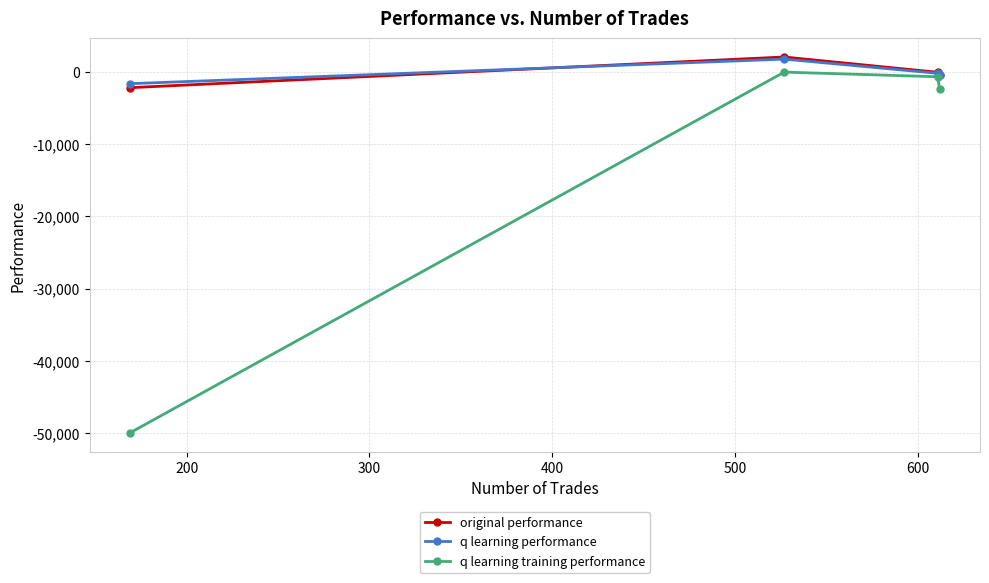

What is the average value of the original performance series?

-100.7